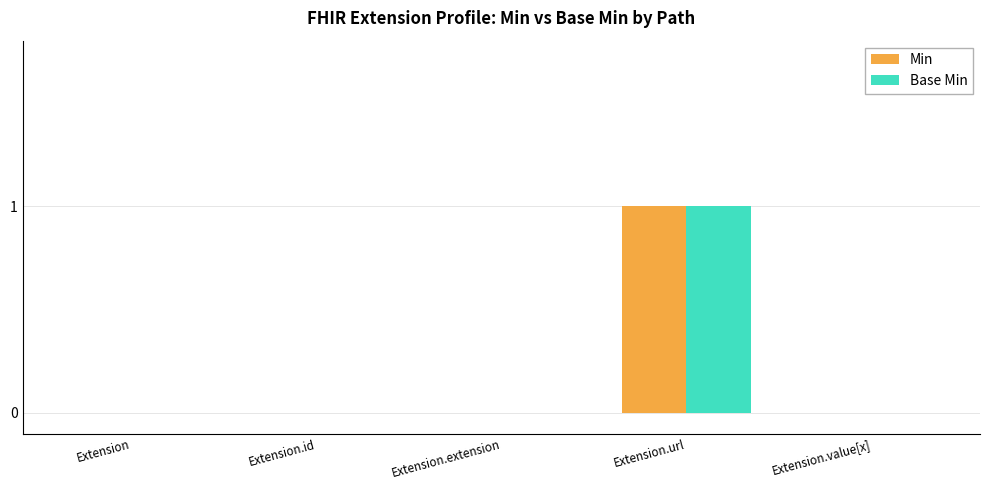

Which category has the highest value across all series?

Extension.url